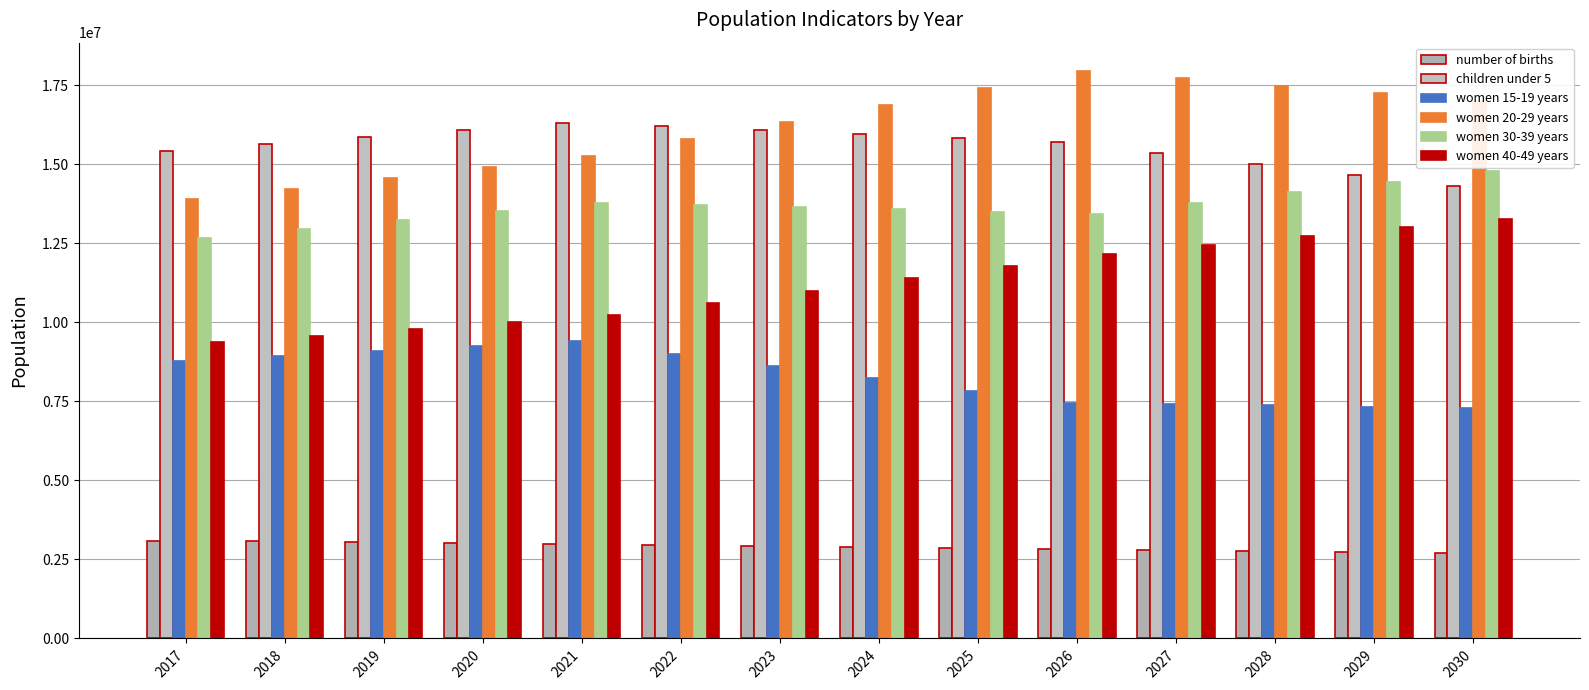

Which series has the widest spread of values?

women 20-29 years